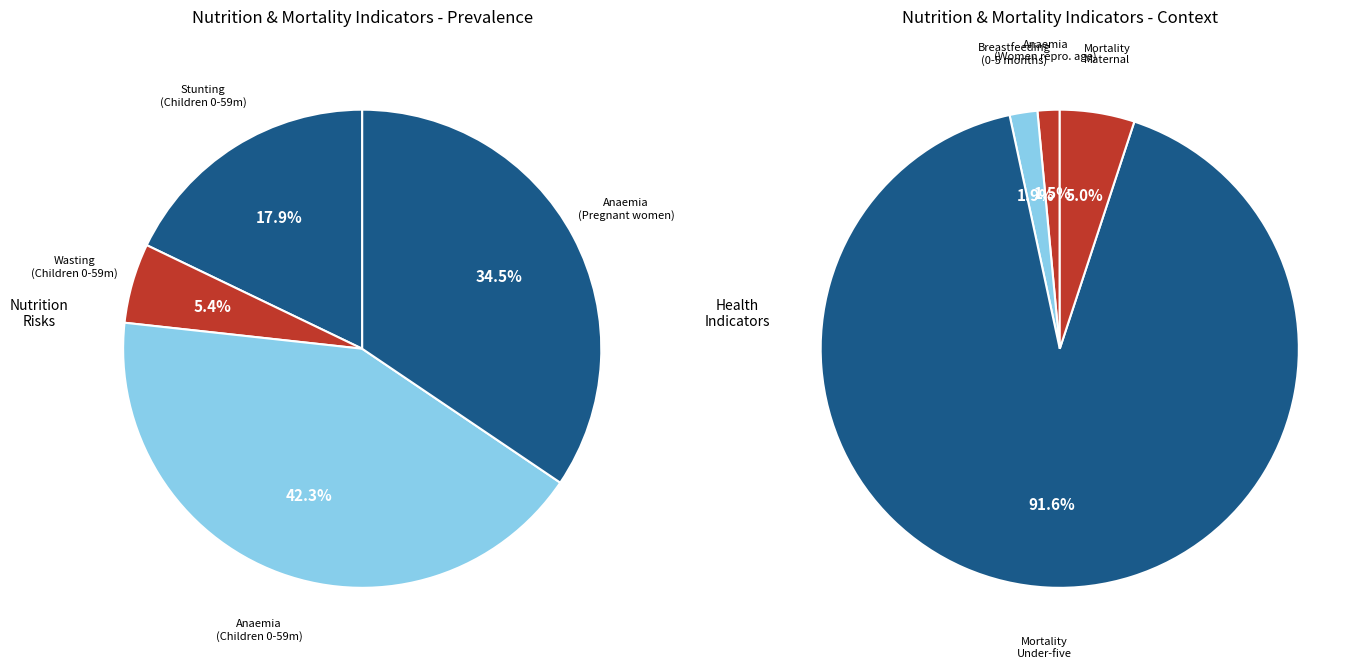

True or false: Mortality - Maternal accounts for 14% of the total.

False